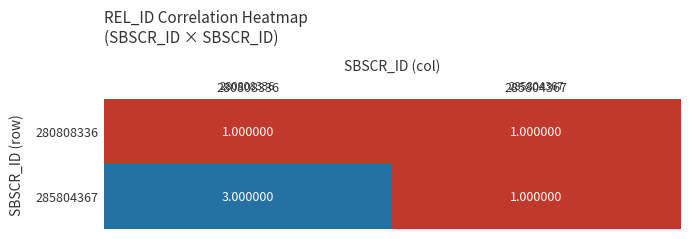

Which series has the largest total across all categories?

285804367